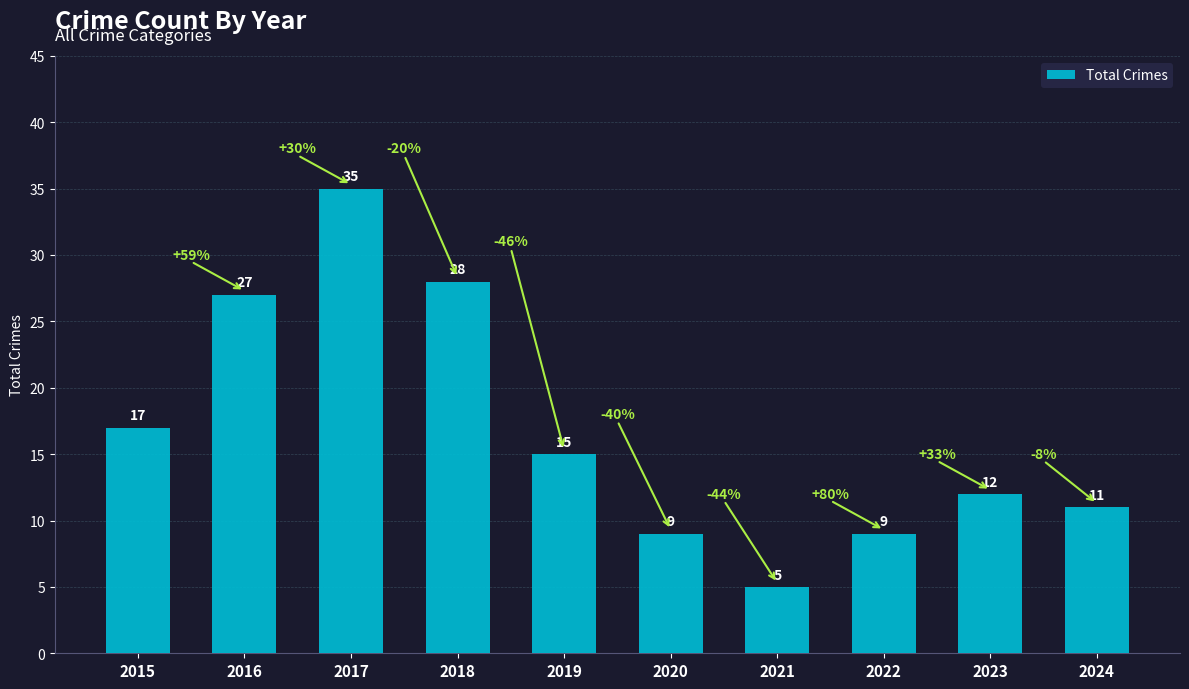

Which has a higher value, 2023 or 2024?

2023